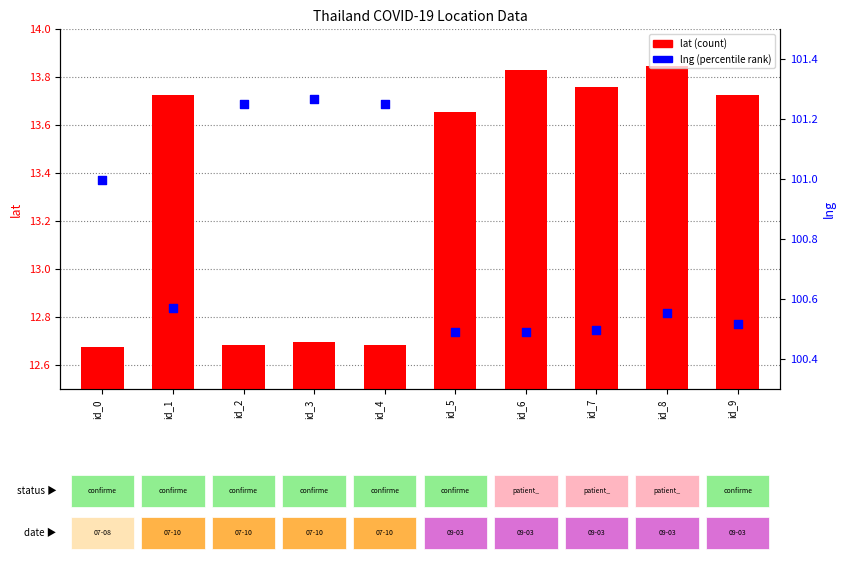

At which category is the sum across all series the highest?

id_8